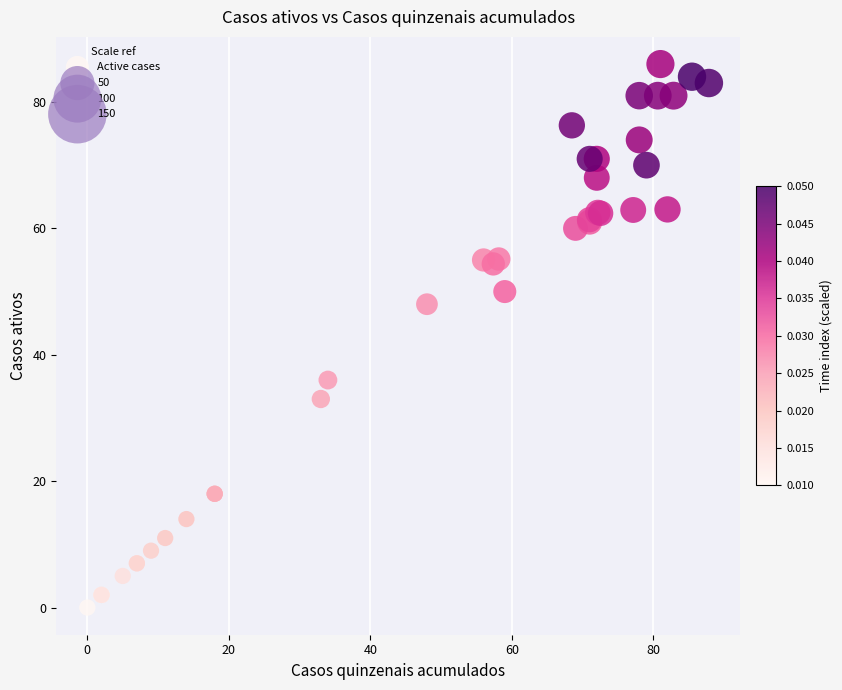

What Y value in the scatter plot is closest to 43?

48.0